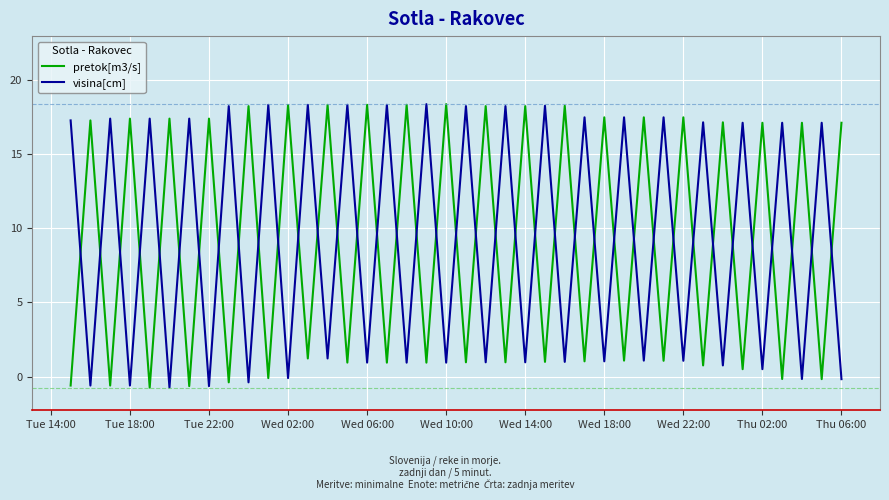

True or false: pretok[m3/s] and visina[cm] intersect in this chart.

True